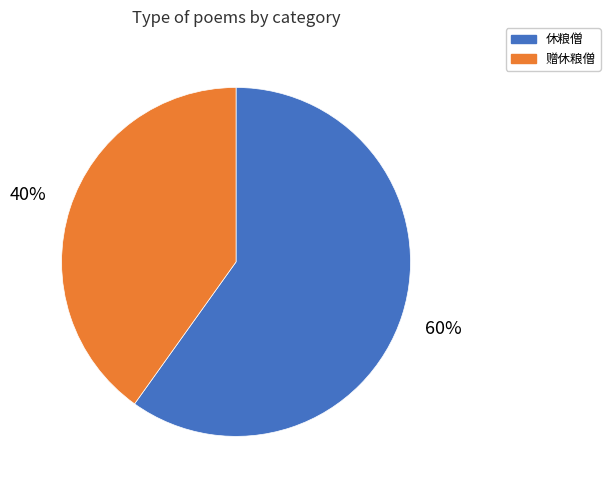

What is the smallest slice in the pie chart?

赠休粮僧